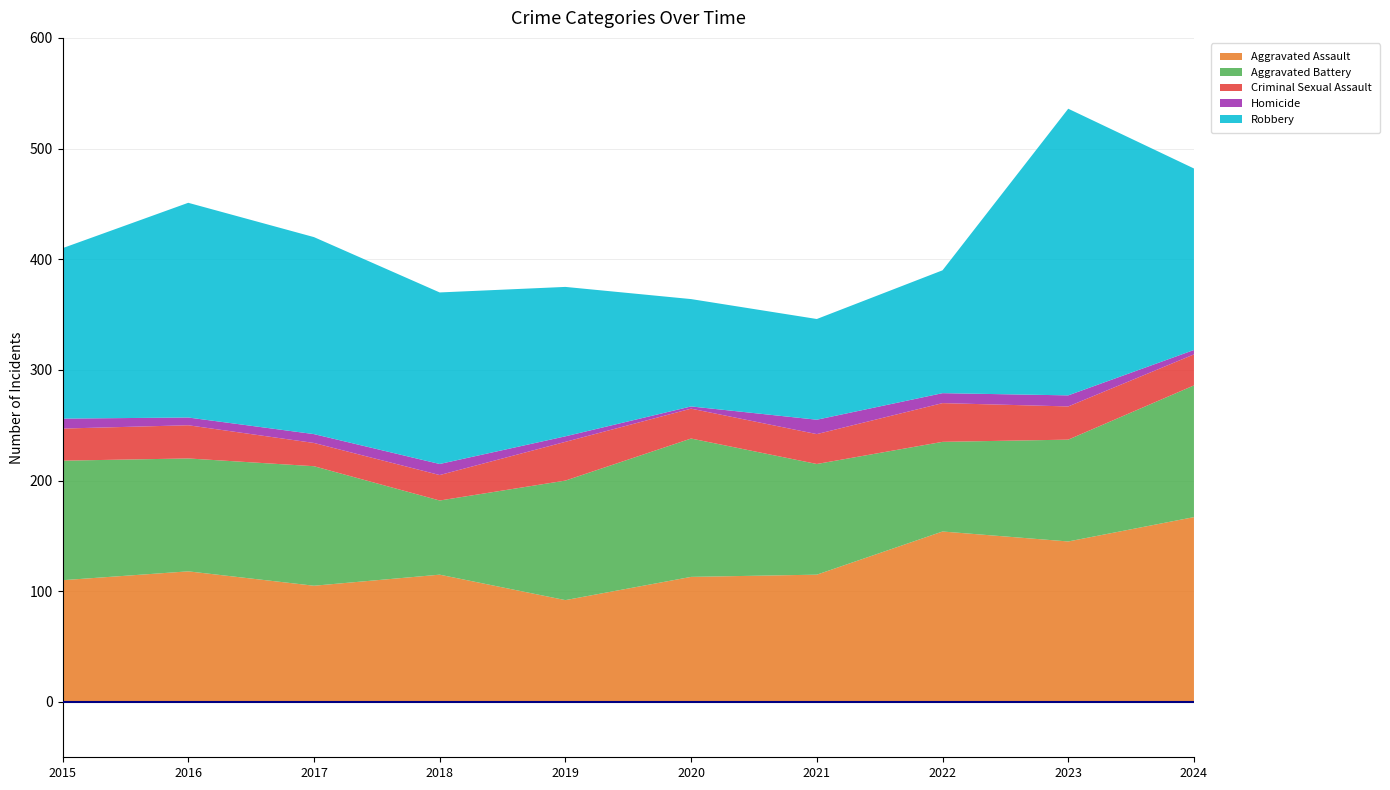

Reading left to right, list all the values displayed in this chart.

Aggravated Assault: 110	118	105	115	92	113	115	154	145	167
Aggravated Battery: 108	102	108	67	108	125	100	81	92	119
Criminal Sexual Assault: 29	30	21	23	35	27	27	35	30	28
Homicide: 9	7	8	10	5	2	13	9	10	4
Robbery: 154	194	178	155	135	97	91	111	259	164